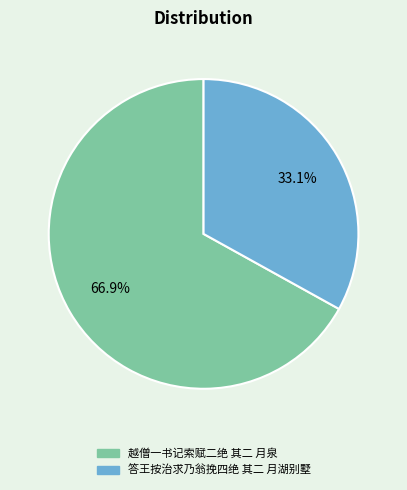

Rank the categories by value from highest to lowest.

越僧一书记索赋二绝 其二 月泉, 答王按治求乃翁挽四绝 其二 月湖别墅